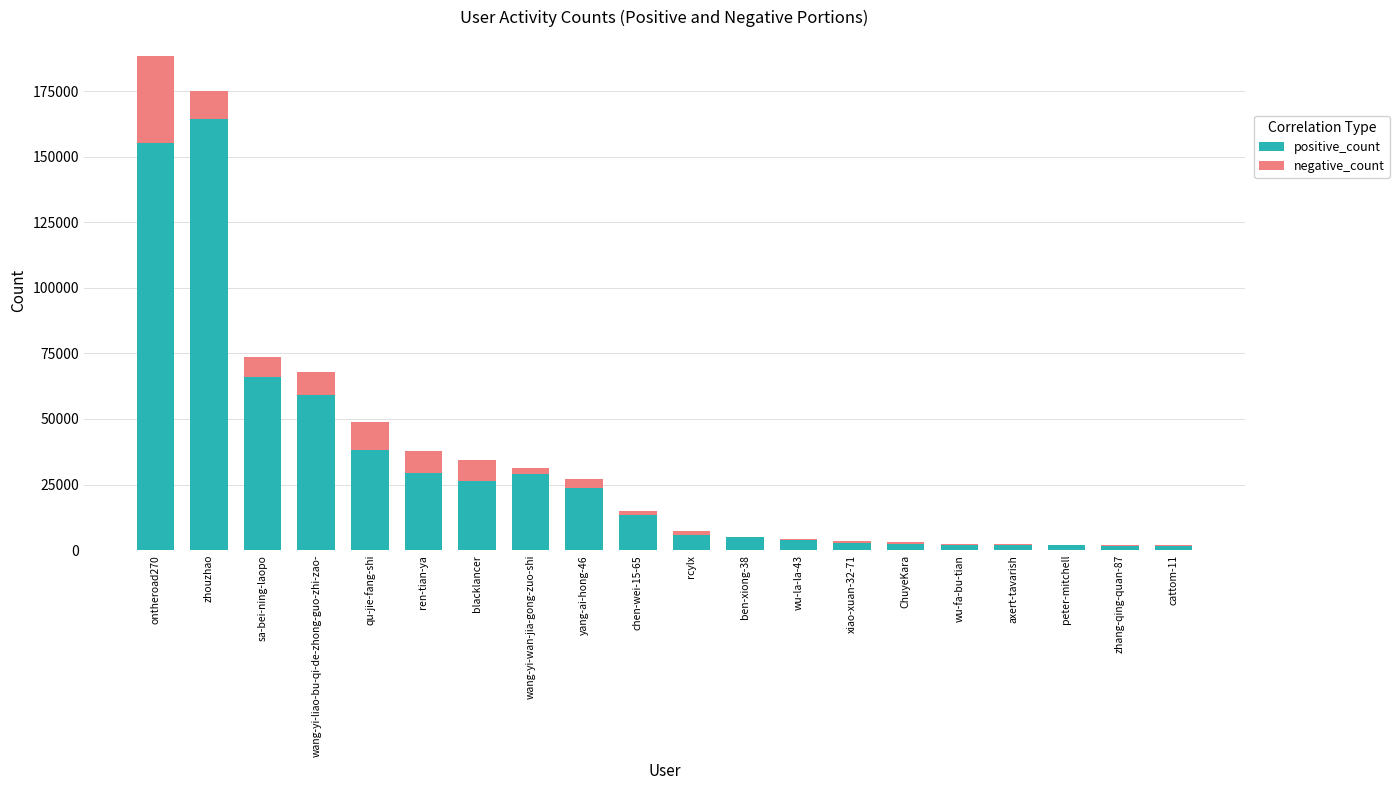

At which category is the sum across all series the highest?

ontheroad270